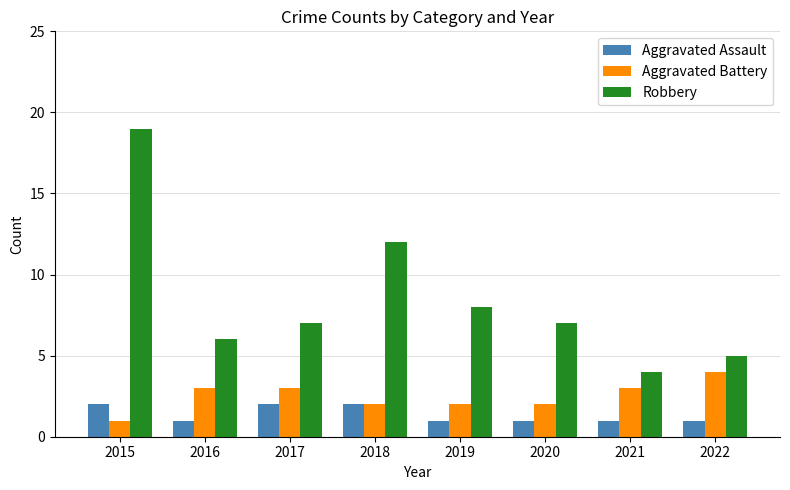

Read the Aggravated Battery value at 2018.

2